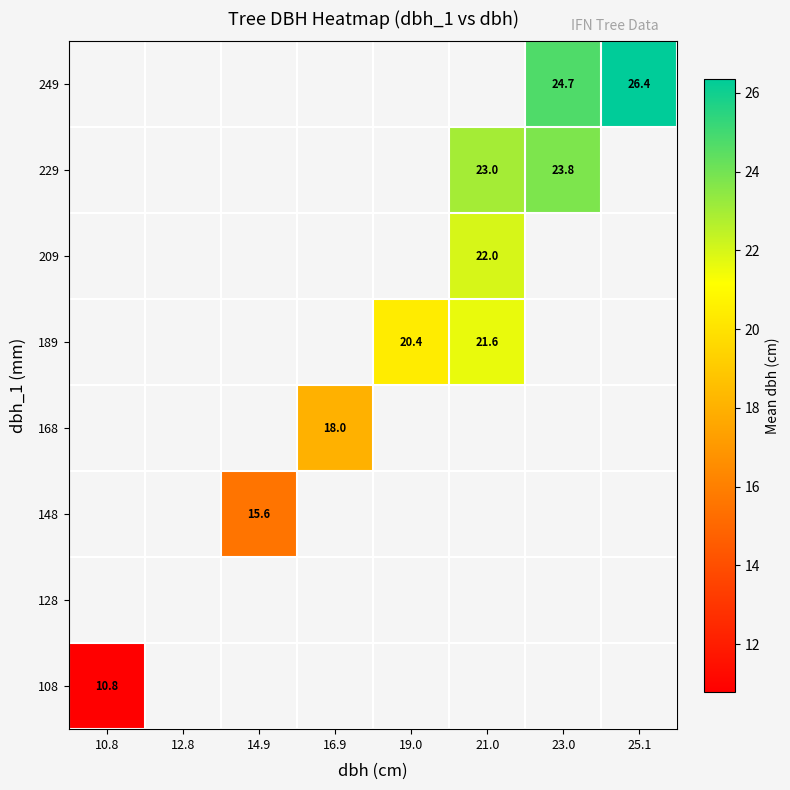

At how many categories does at least one series exceed 16?

5